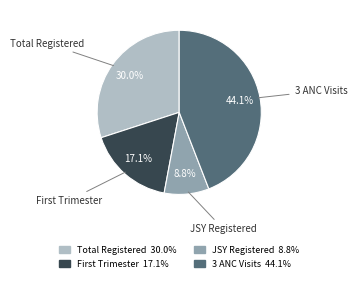

Count the number of slices in the pie.

4